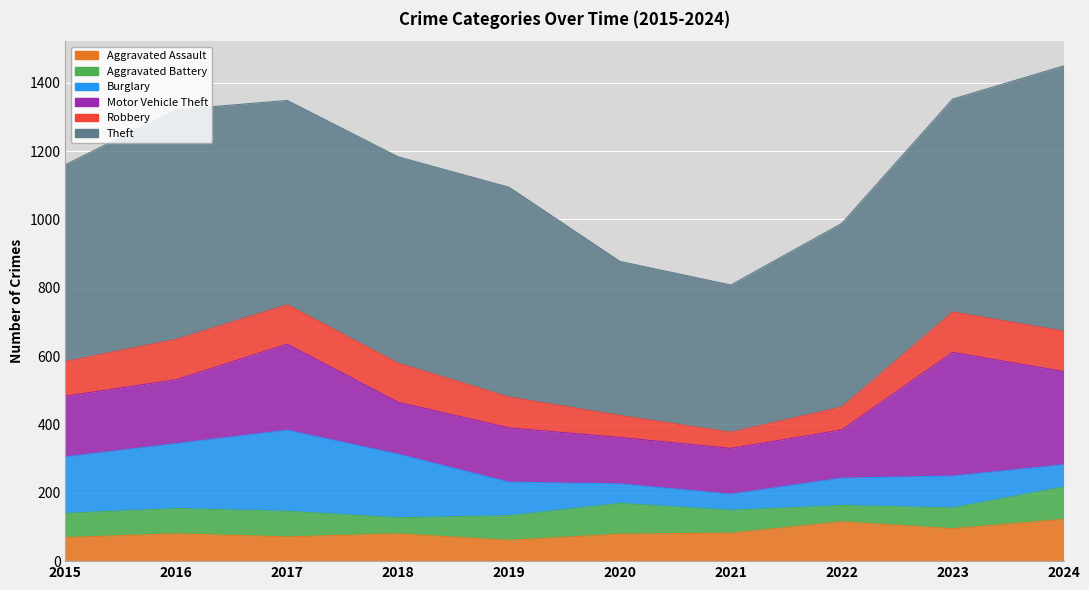

Reading left to right, what are all the values shown in this chart?

Aggravated Assault: 69	80	71	80	61	79	82	115	95	122
Aggravated Battery: 71	74	75	47	72	90	67	48	61	95
Burglary: 165	190	237	186	98	57	47	80	93	65
Motor Vehicle Theft: 178	187	252	152	159	136	134	141	362	273
Robbery: 101	118	115	114	90	64	47	67	118	118
Theft: 576	672	598	604	614	451	431	537	623	776